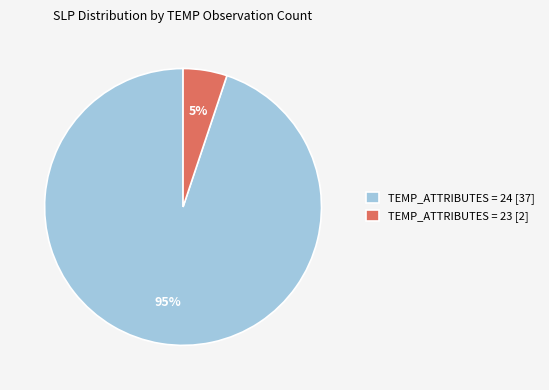

The TEMP_ATTRIBUTES = 24 [37] slice represents 88% of the pie. True or false?

False